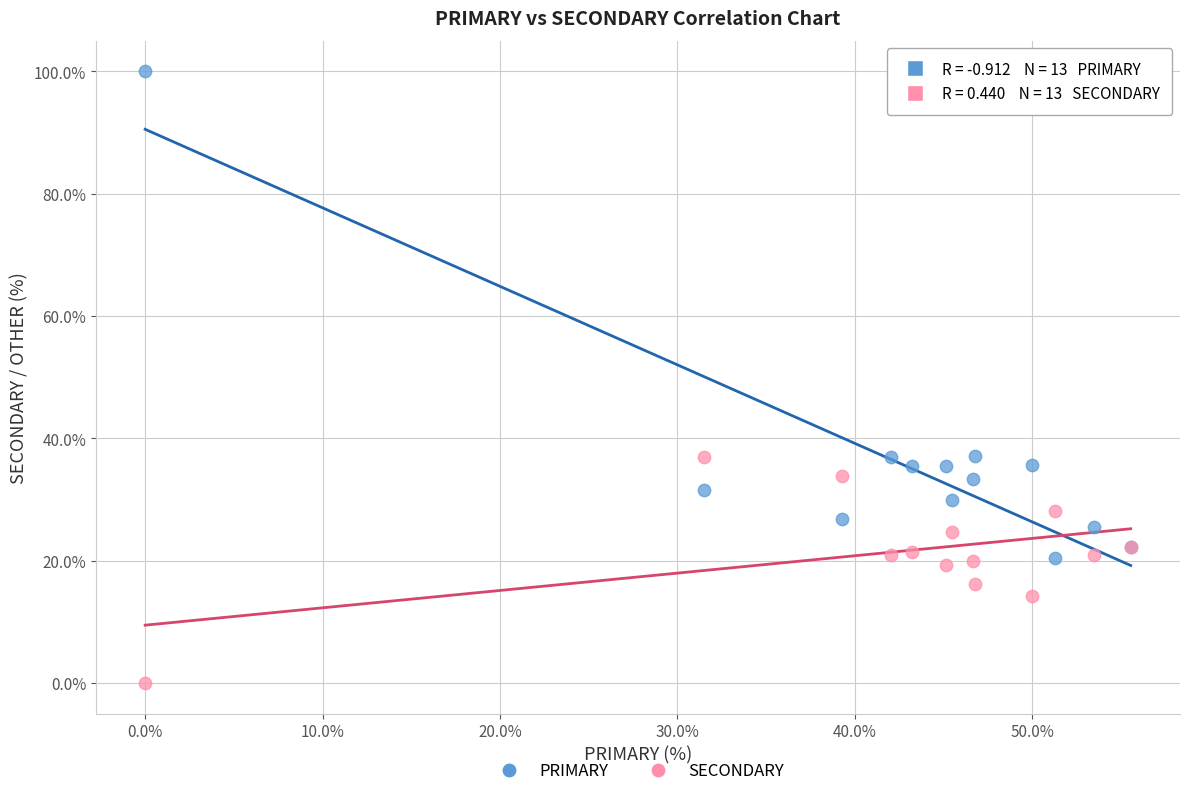

What are all the series names shown in the legend?

PRIMARY, SECONDARY